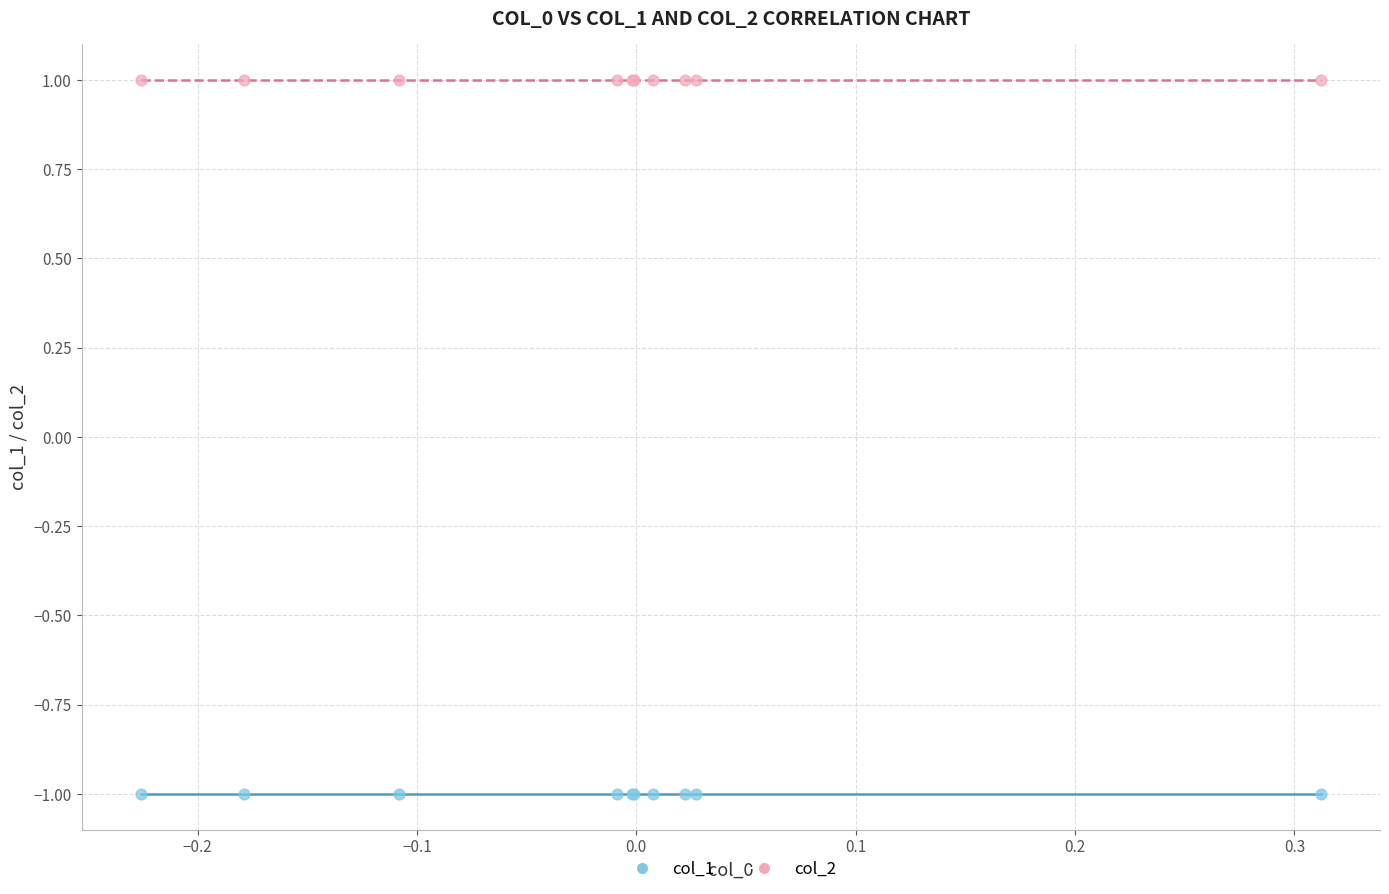

What are all the series names shown in the legend?

col_1, col_2